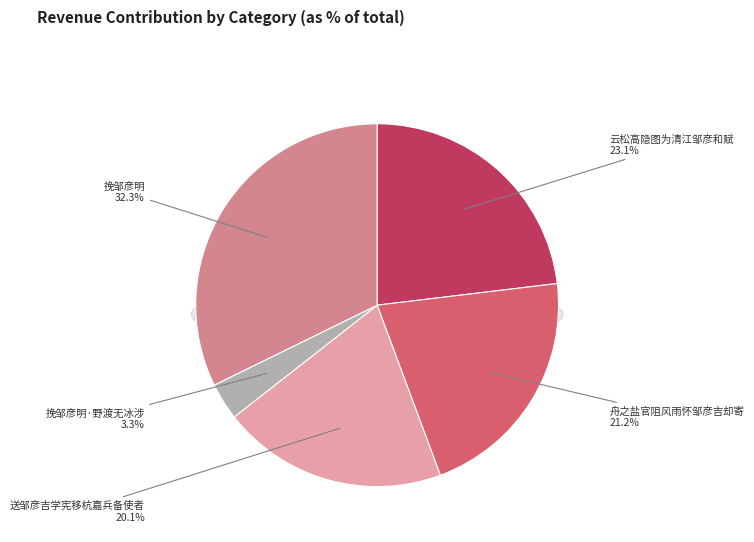

Which category has the smallest portion of the pie?

挽邹彦明·野渡无冰涉